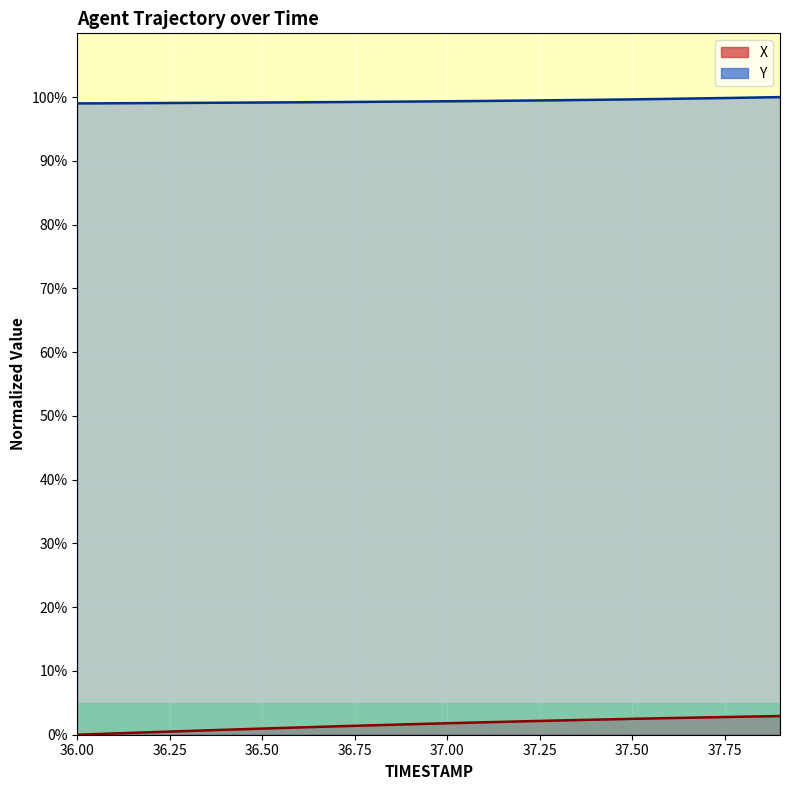

What is the sum of the X values at 37.0 and 36.7?

3.1